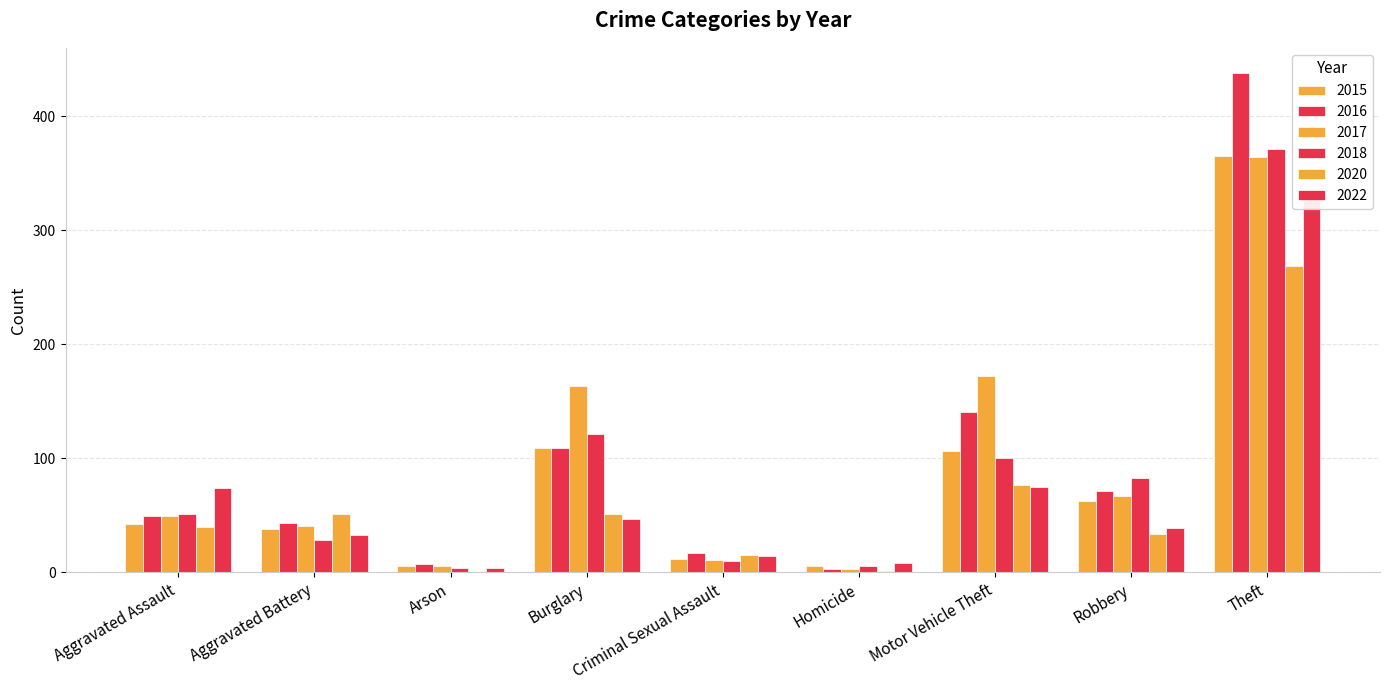

Rank the series by their maximum value, from highest to lowest.

2016, 2018, 2015, 2017, 2022, 2020